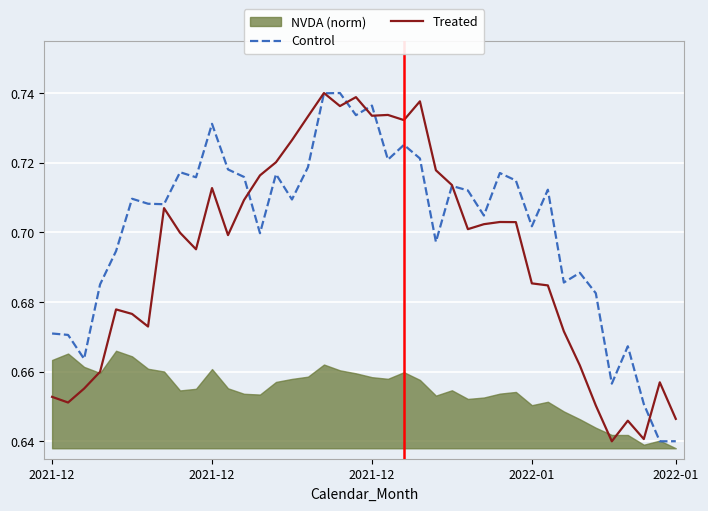

Which series has the largest total across all categories?

Control